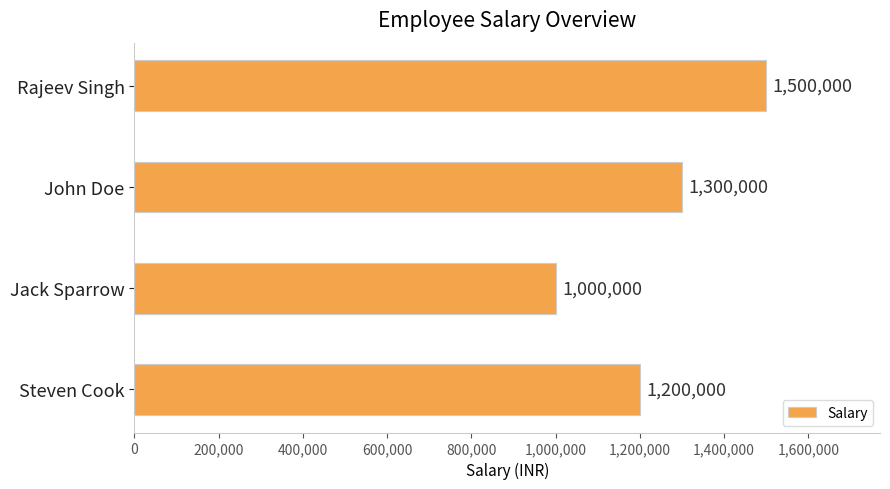

Reading top to bottom, list all the values displayed in this chart.

Rajeev Singh=1500000	John Doe=1300000	Jack Sparrow=1000000	Steven Cook=1200000